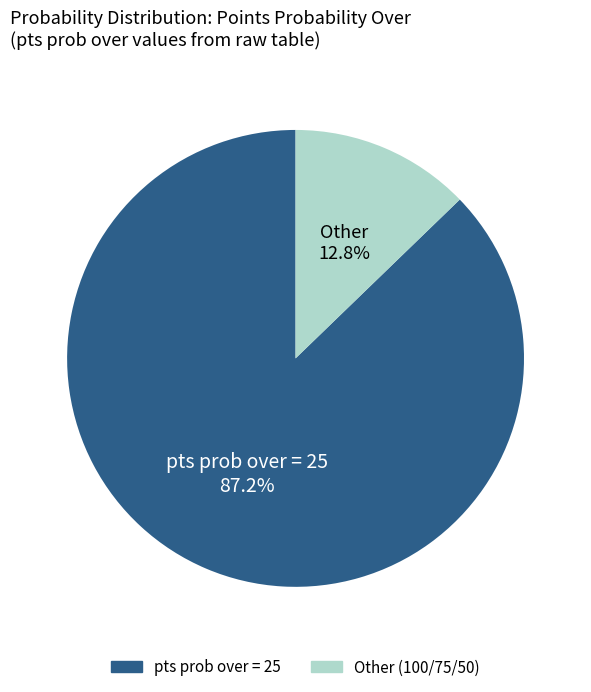

To the nearest percent, what is the average slice percentage?

50%